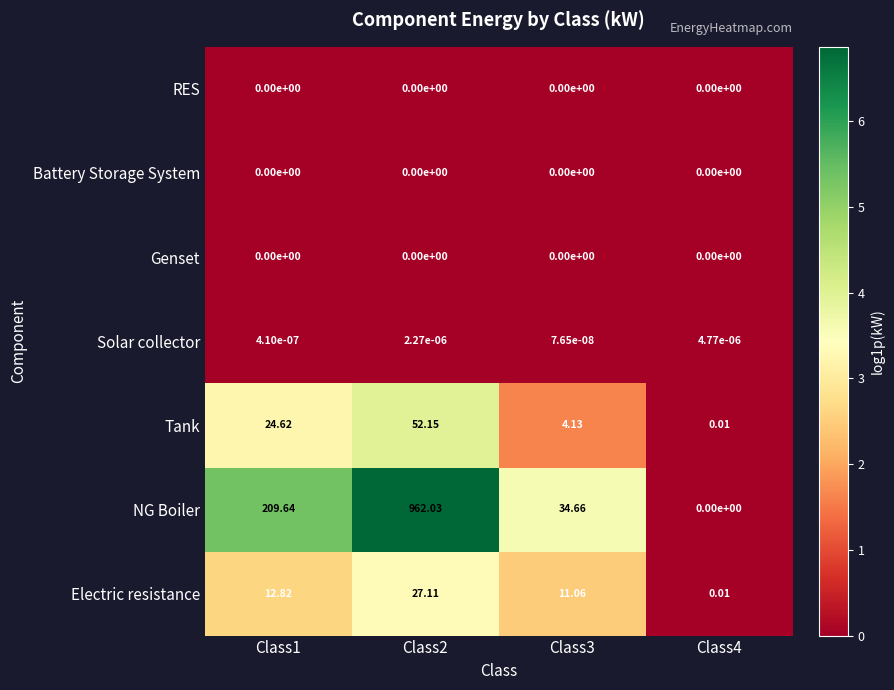

Which series changed the most between Class1 and Class2?

NG Boiler